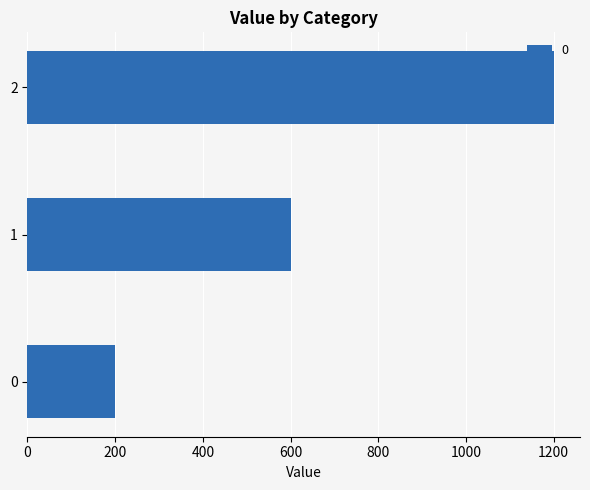

Which has a higher value, 0 or 2?

2